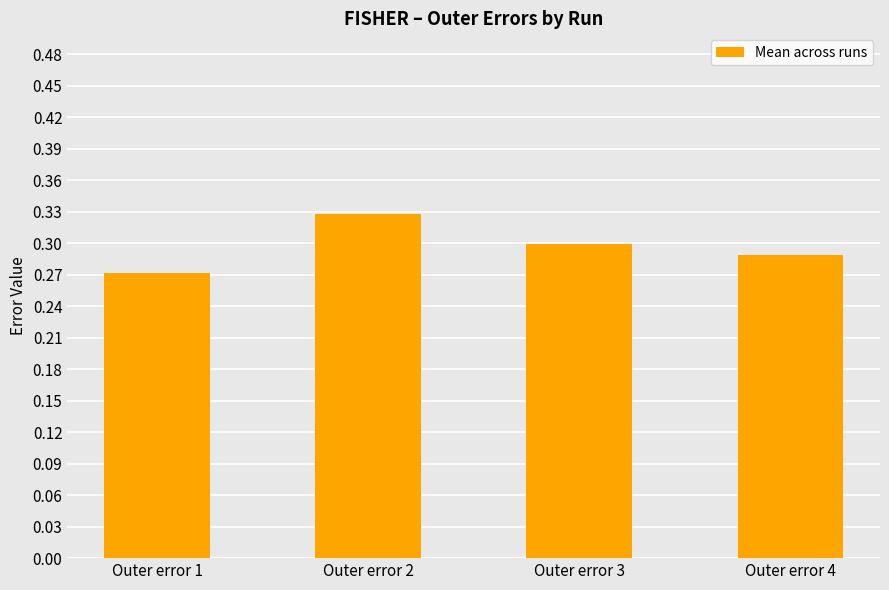

At which category does the chart reach its peak across all series?

Outer error 2